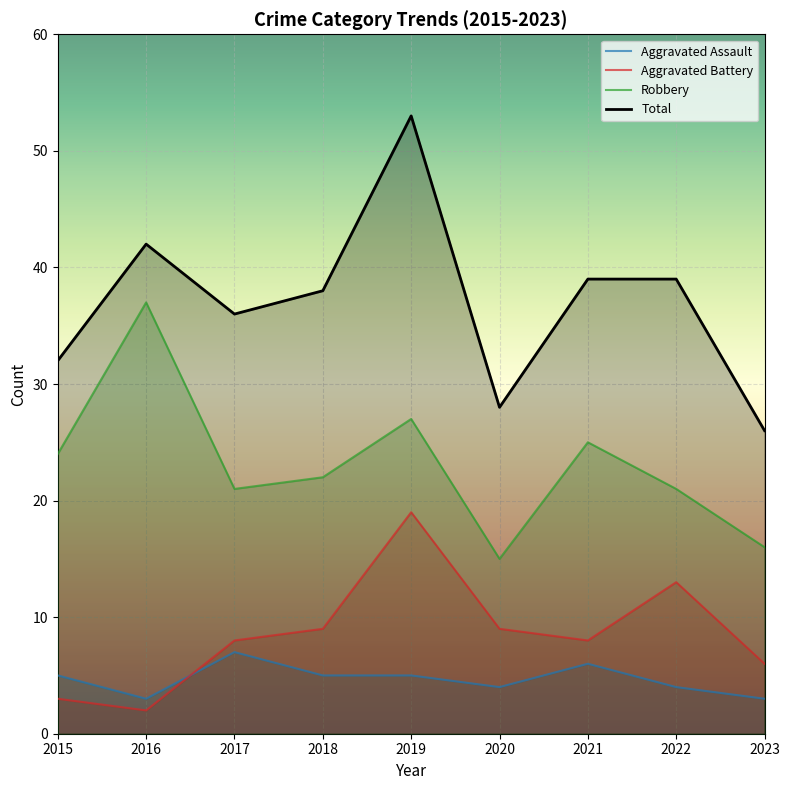

Where do Aggravated Battery and Aggravated Assault first cross each other?

2016 and 2017